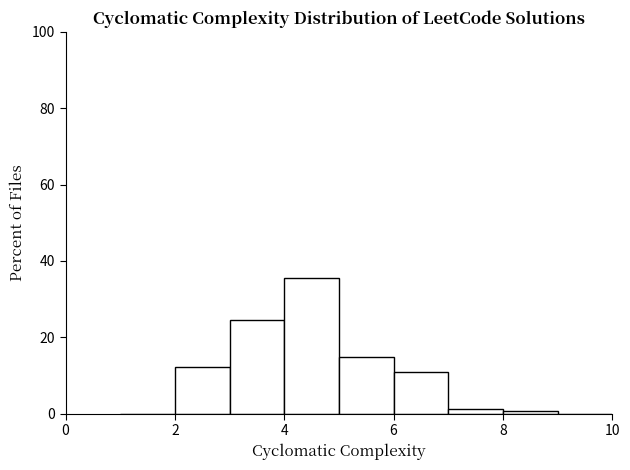

Which range on the x-axis has the tallest bar?

4 to 5